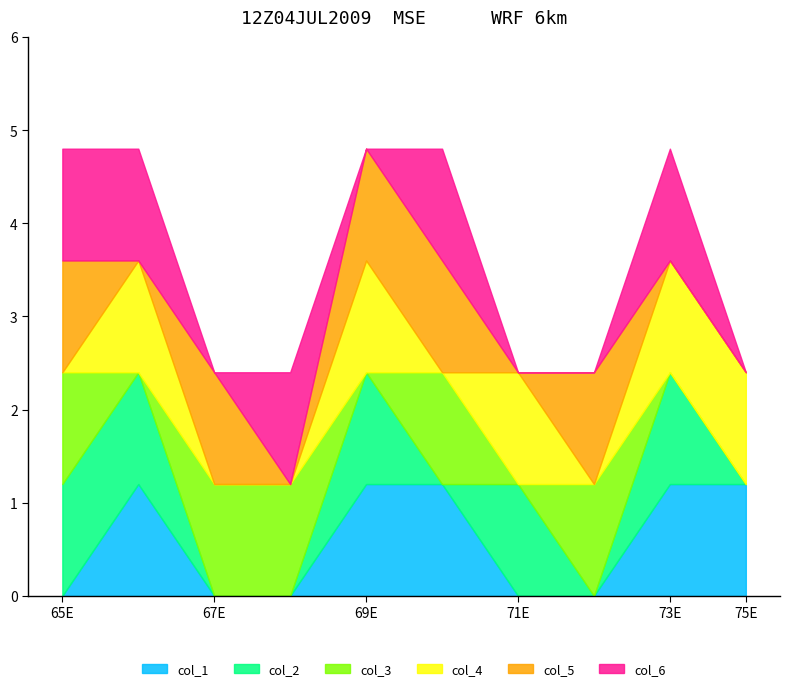

What are all the series names shown in the legend?

col_1, col_2, col_3, col_4, col_5, col_6